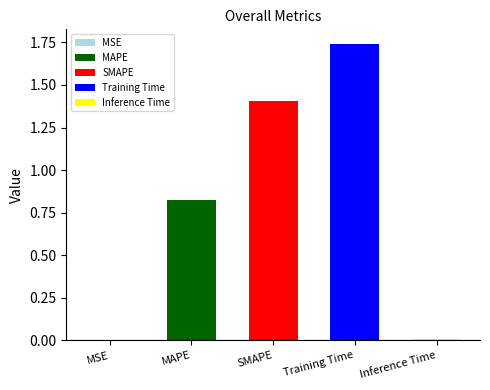

What is the sum of the values at MAPE and Training Time?

2.6